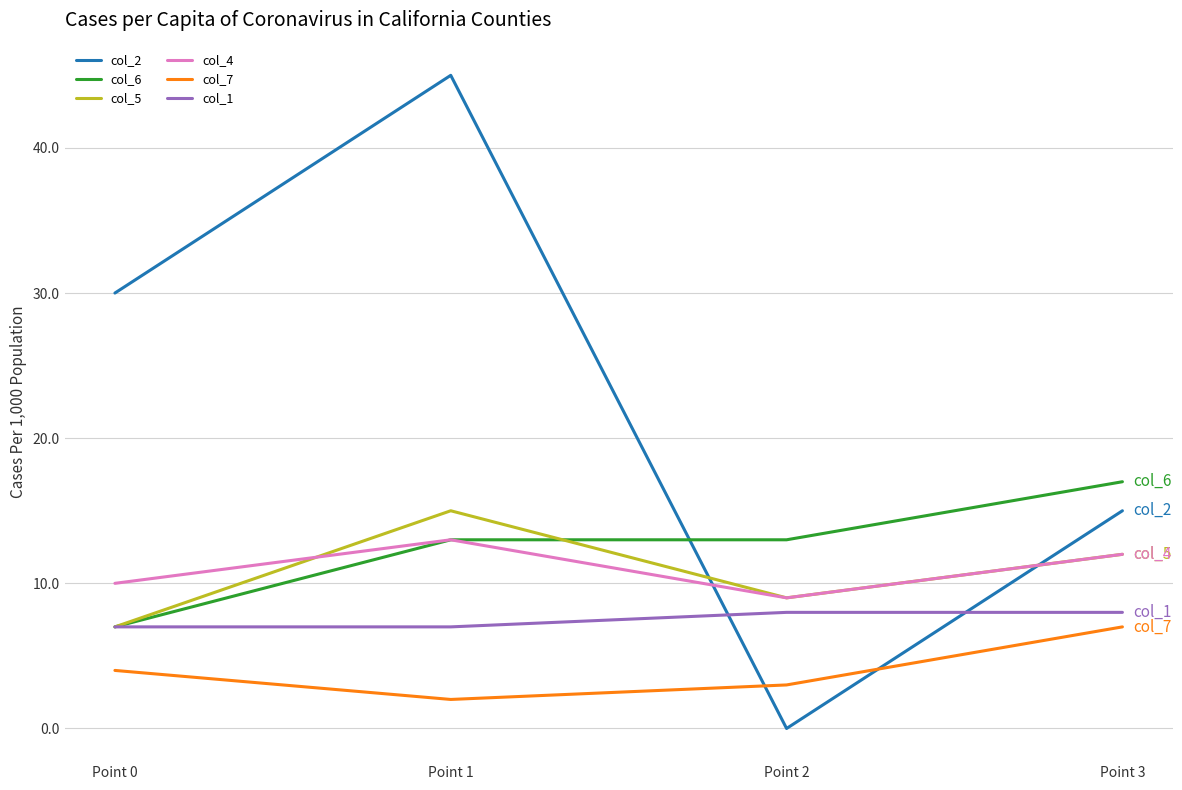

Rank the series by their maximum value, from lowest to highest.

col_7, col_1, col_4, col_5, col_6, col_2